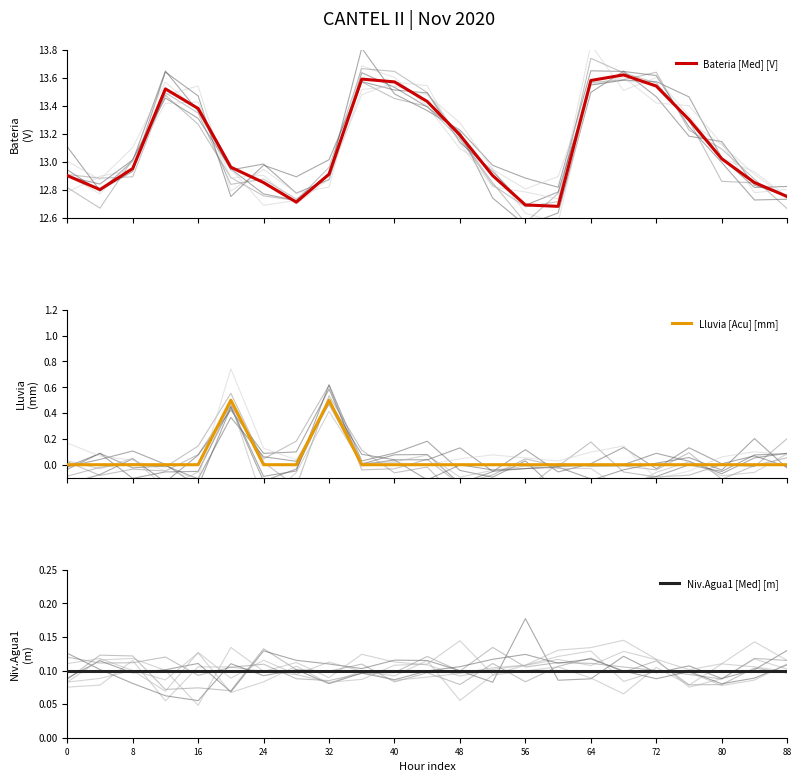

What is the difference between the second highest and minimum values in the Lluvia [Acu] [mm] series?

0.5